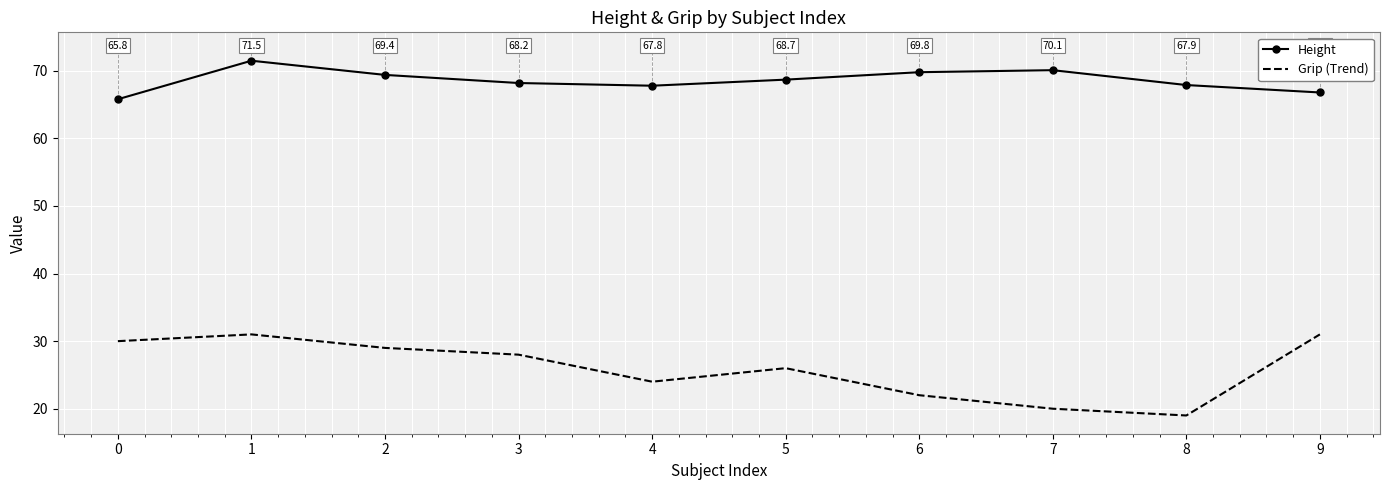

How many lines are shown in the chart?

2